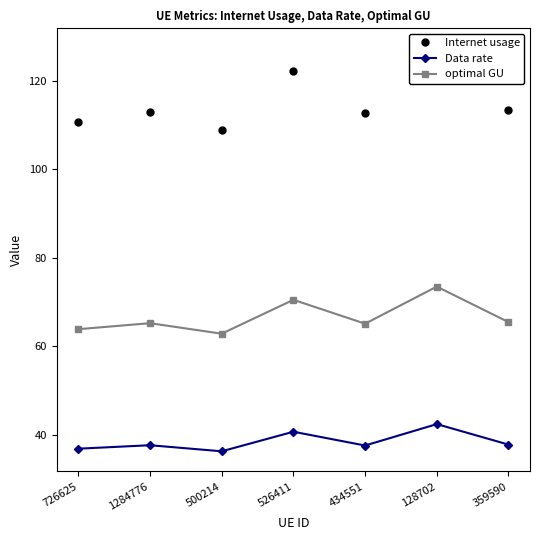

What is the minimum value for optimal GU?

62.9